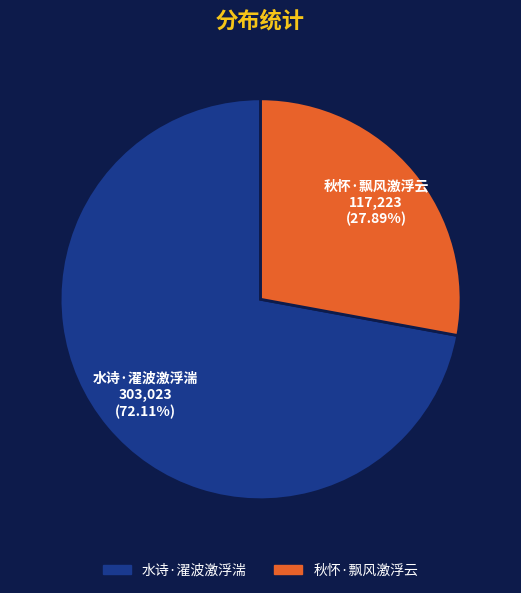

To the nearest percent, what is the difference between the 秋怀·飘风激浮云 and 水诗·濯波激浮湍 slice percentages?

44%